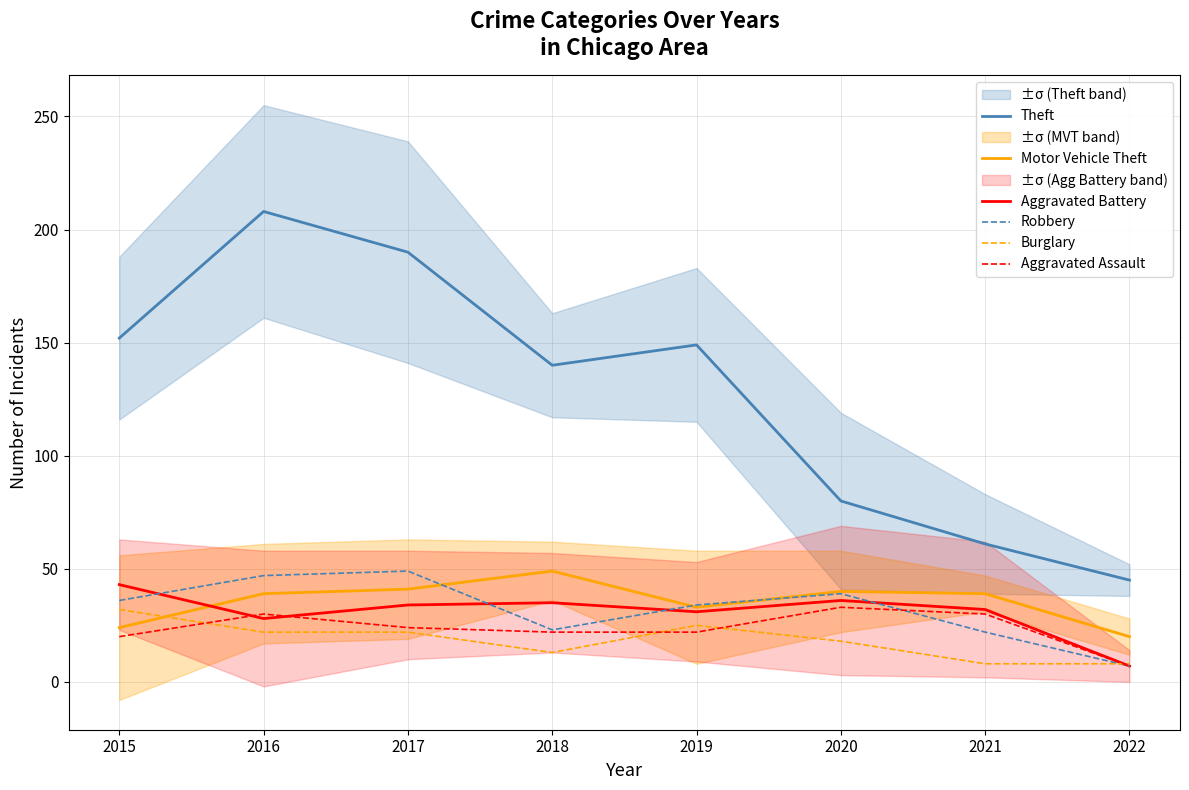

What is the sum of the Theft values at 2022 and 2019?

194